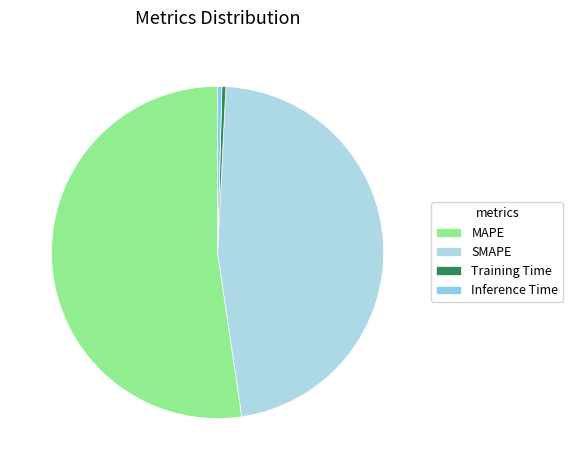

What is the largest slice in the pie chart?

MAPE